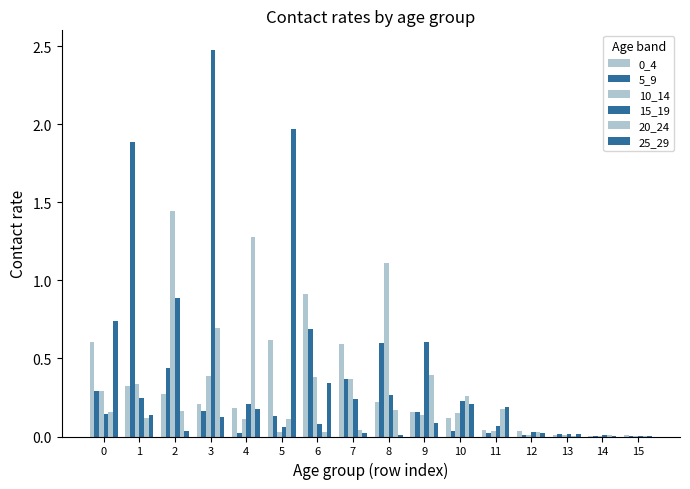

Count the number of categories in the chart.

16